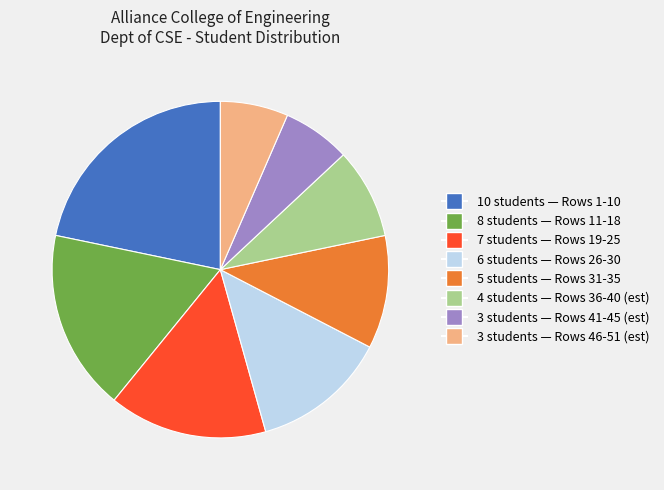

Is there a majority slice in this chart?

No